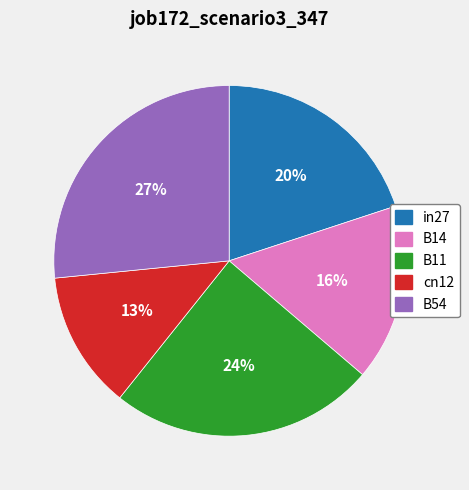

Rank the categories by value from highest to lowest.

B54, B11, in27, B14, cn12